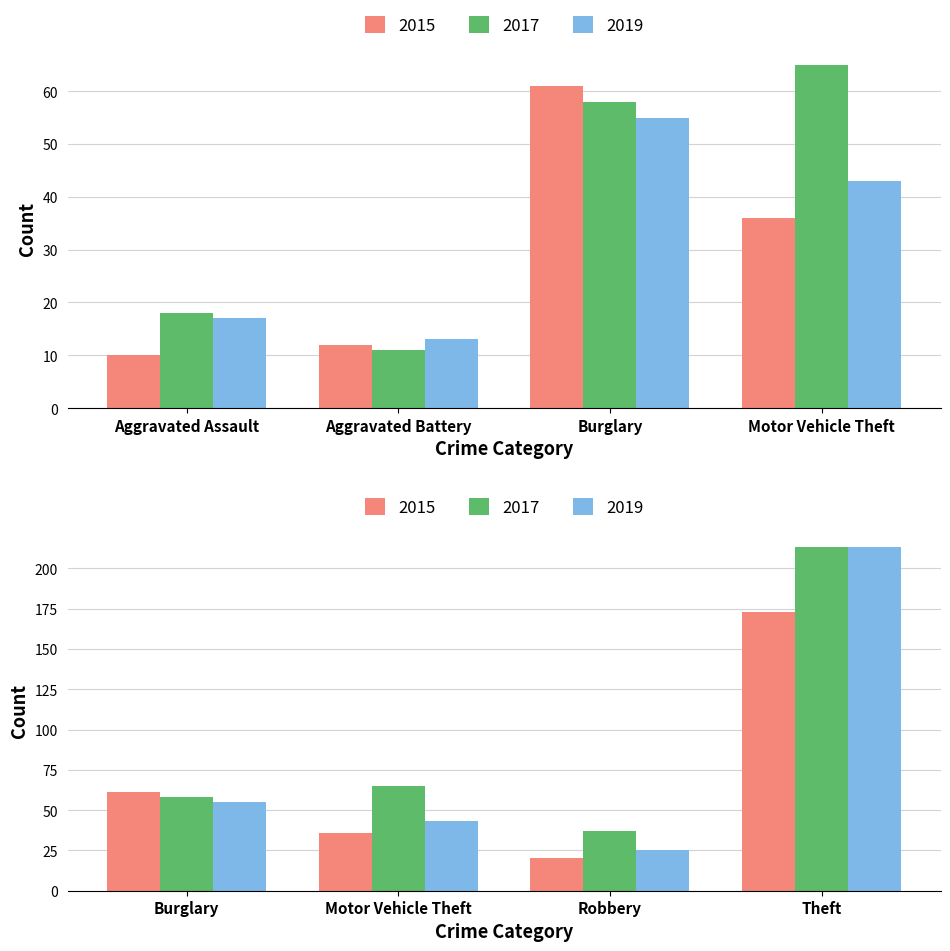

Between Aggravated Battery and Robbery, which series saw the biggest shift?

2017